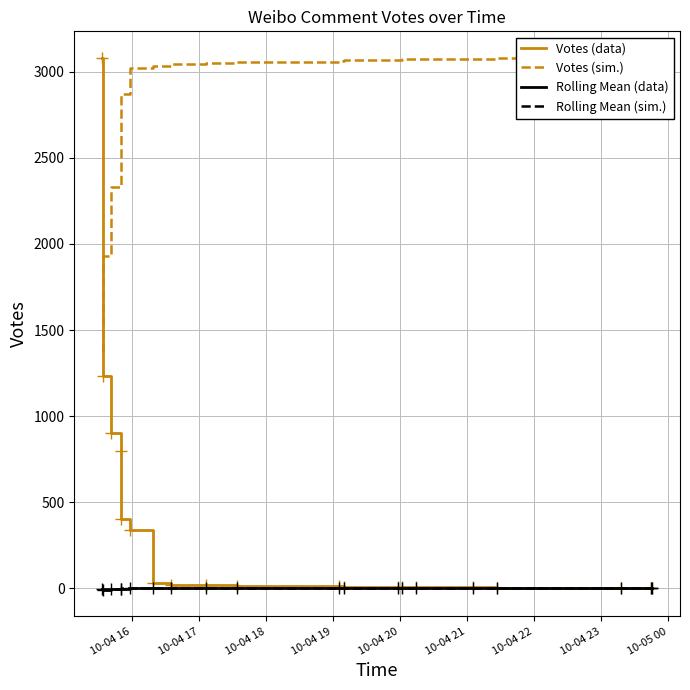

What is the difference between the maximum and minimum values in the Rolling Mean (sim.) series?

5.2